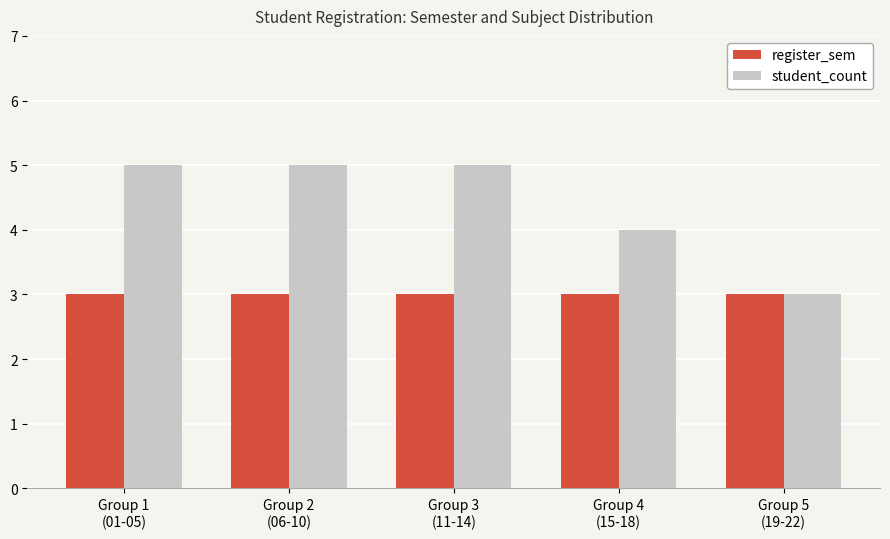

What is the difference between the maximum and second lowest values in the student_count series?

1